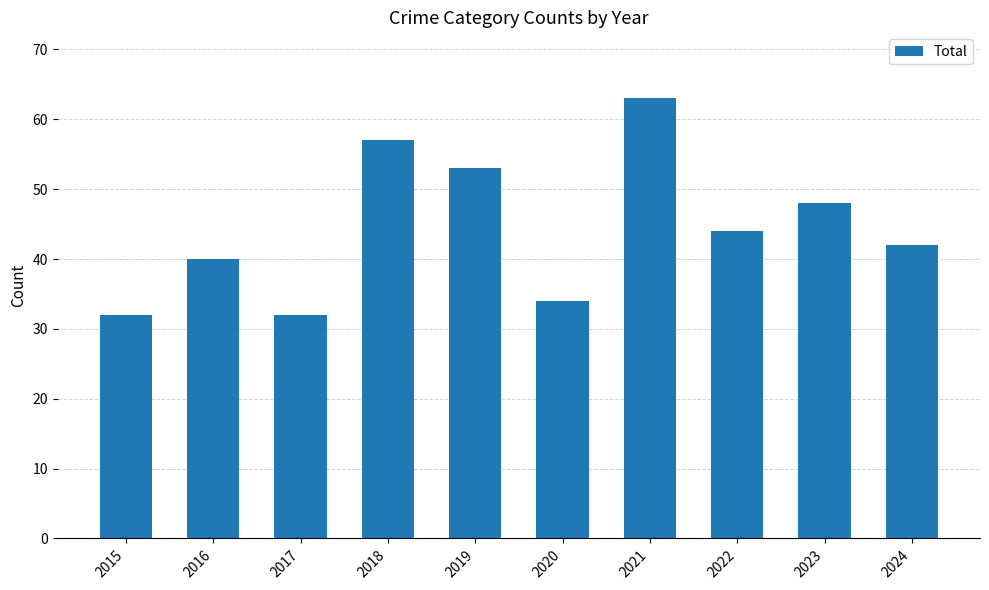

Reading right to left, list all the values displayed in this chart.

2024=42	2023=48	2022=44	2021=63	2020=34	2019=53	2018=57	2017=32	2016=40	2015=32